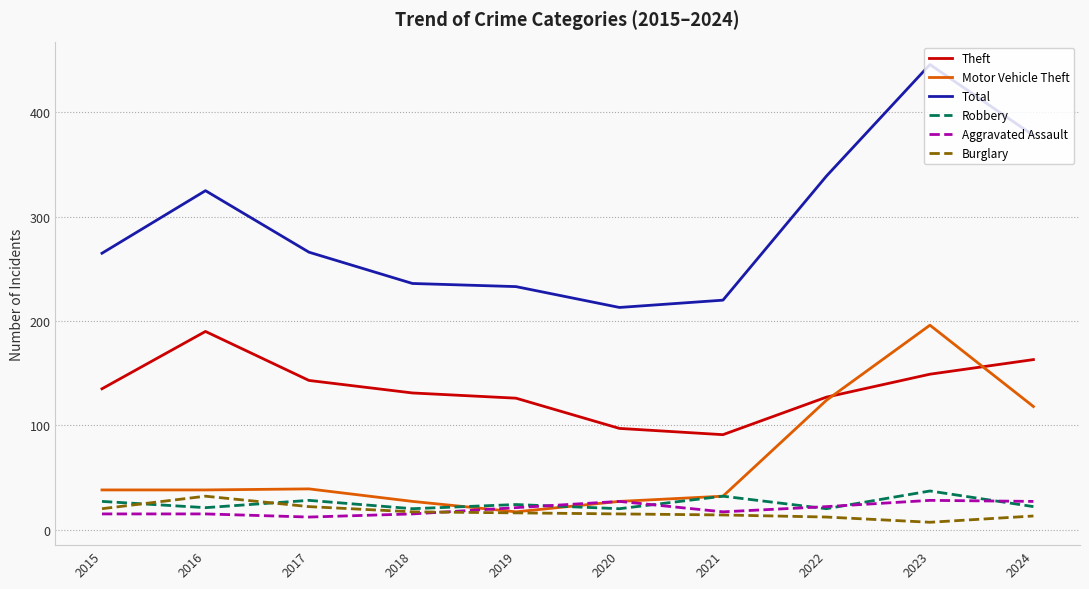

Is it true that Theft equals 163 at 2024?

True